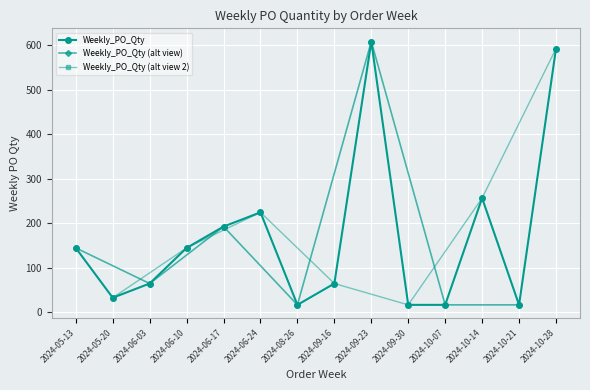

What is the sum of all values?

2384